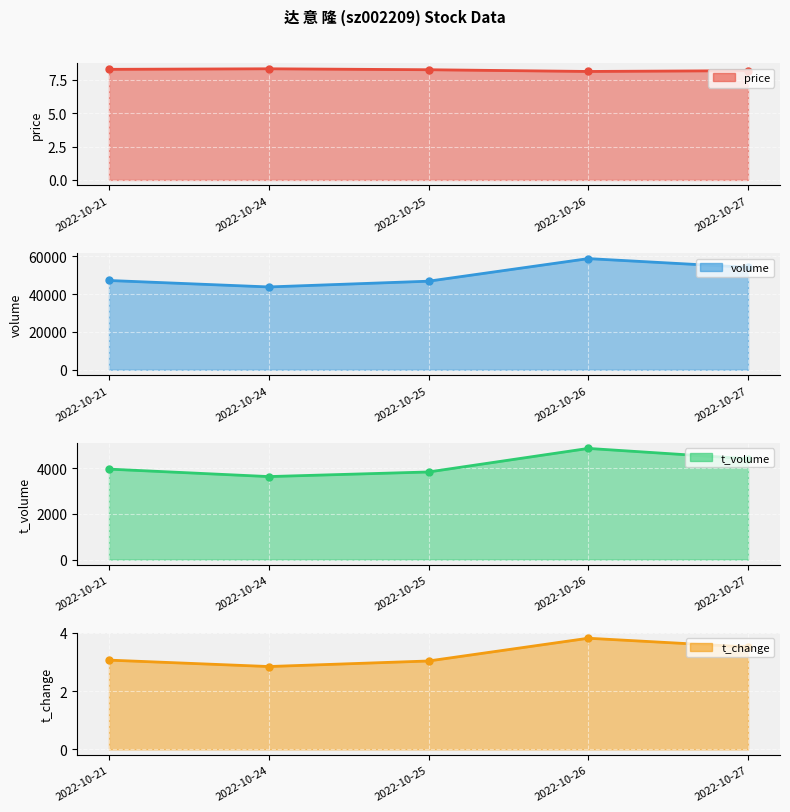

True or false: t_volume and price cross at least once.

False